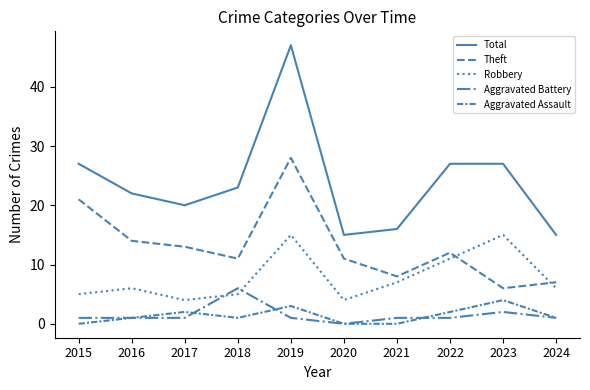

What is the difference between the maximum and minimum values in the Robbery series?

11